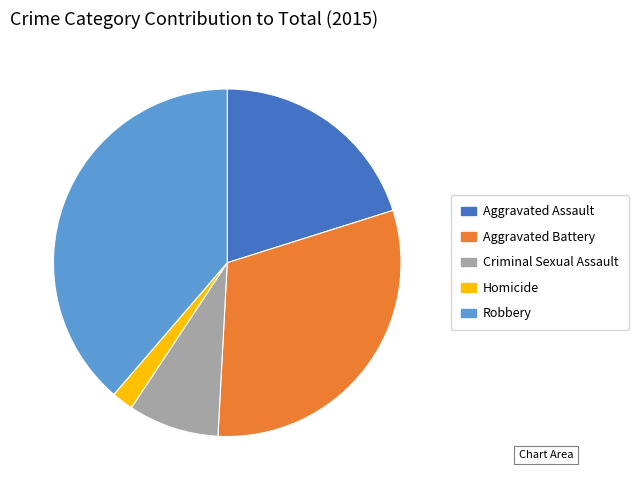

Combined, do Aggravated Assault and Homicide account for over 50%?

No